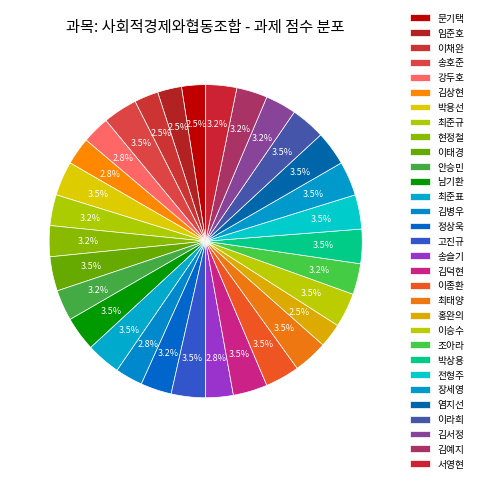

Which category has the biggest portion of the pie?

송호준